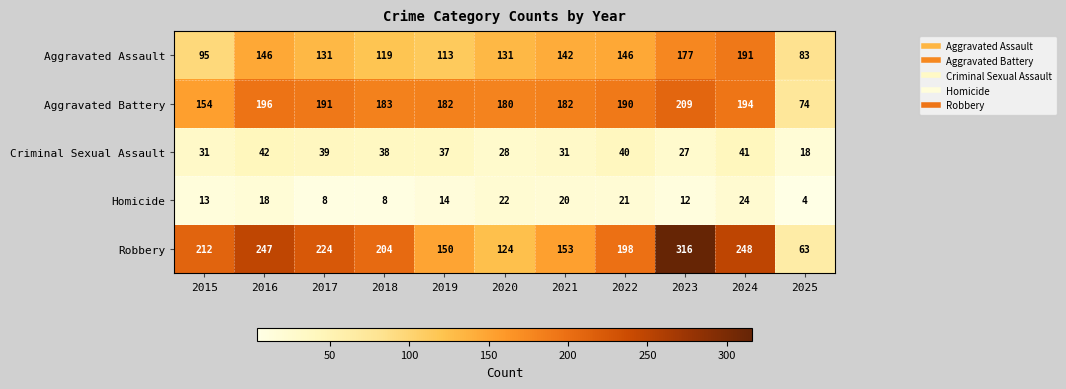

Is it true that Homicide equals 20 at 2021?

True